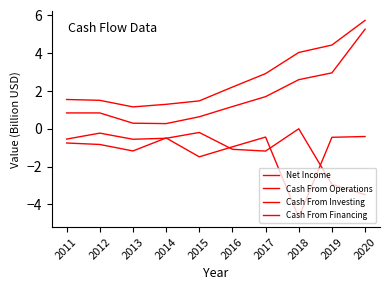

Is this an area chart (filled region under the line)?

No